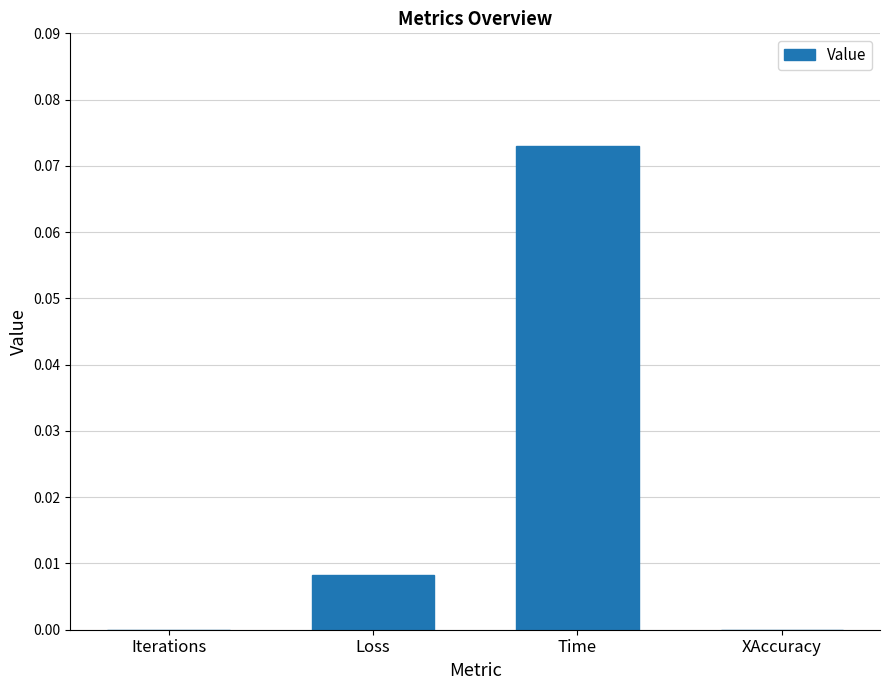

Is it true that the value at Iterations is 0.0?

True